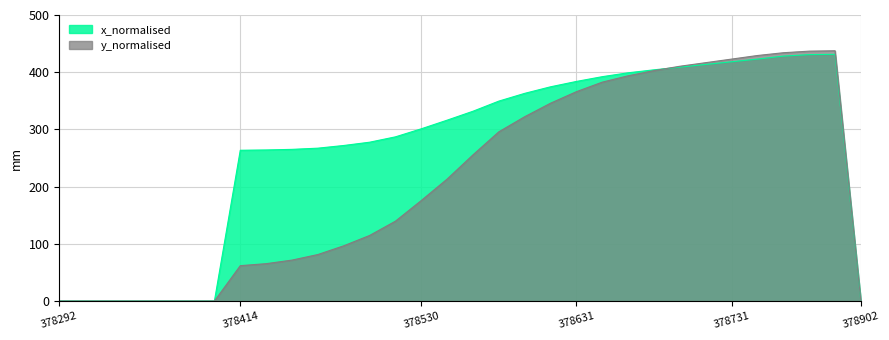

What is the greatest value displayed?

437.5